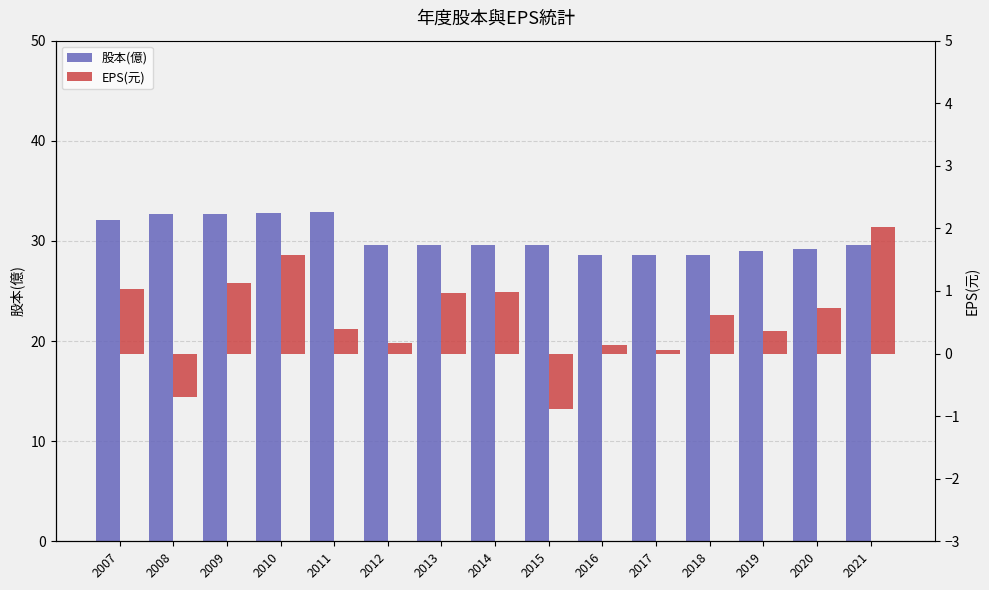

What are all the series names shown in the legend?

股本(億), EPS(元)